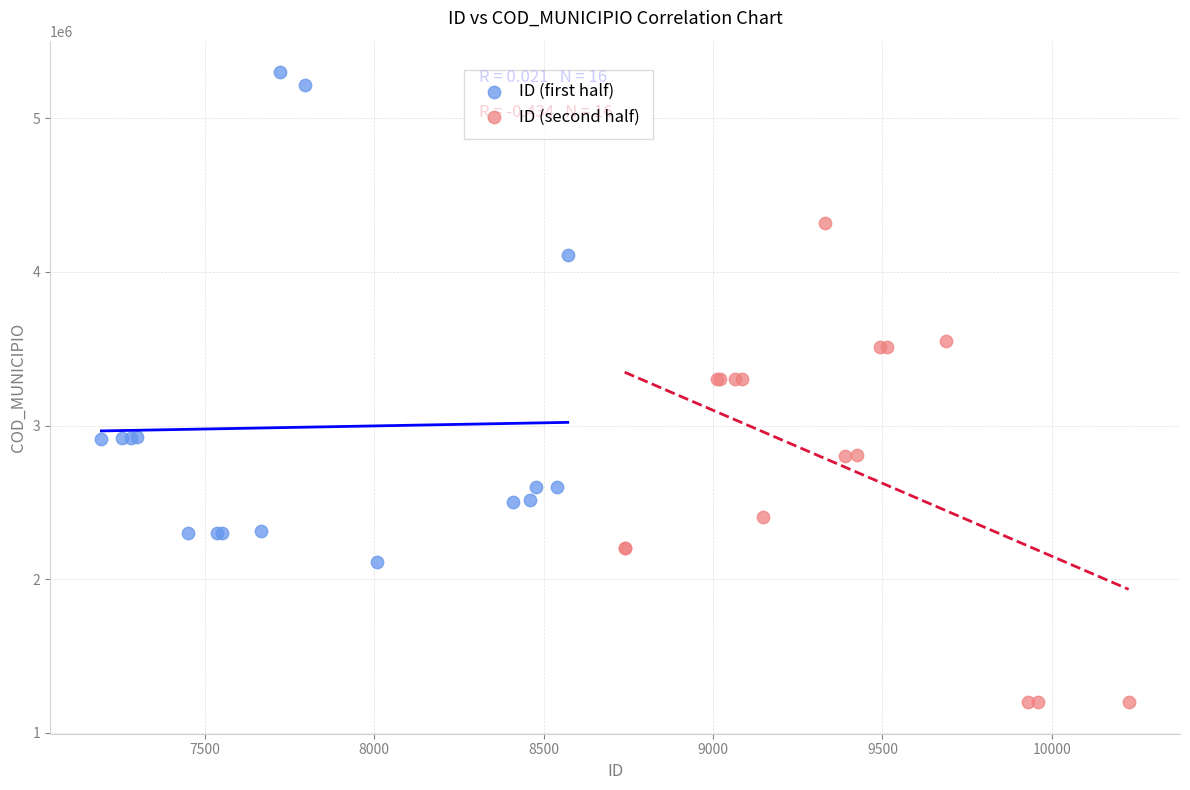

Which series contains the highest Y value?

ID (first half)